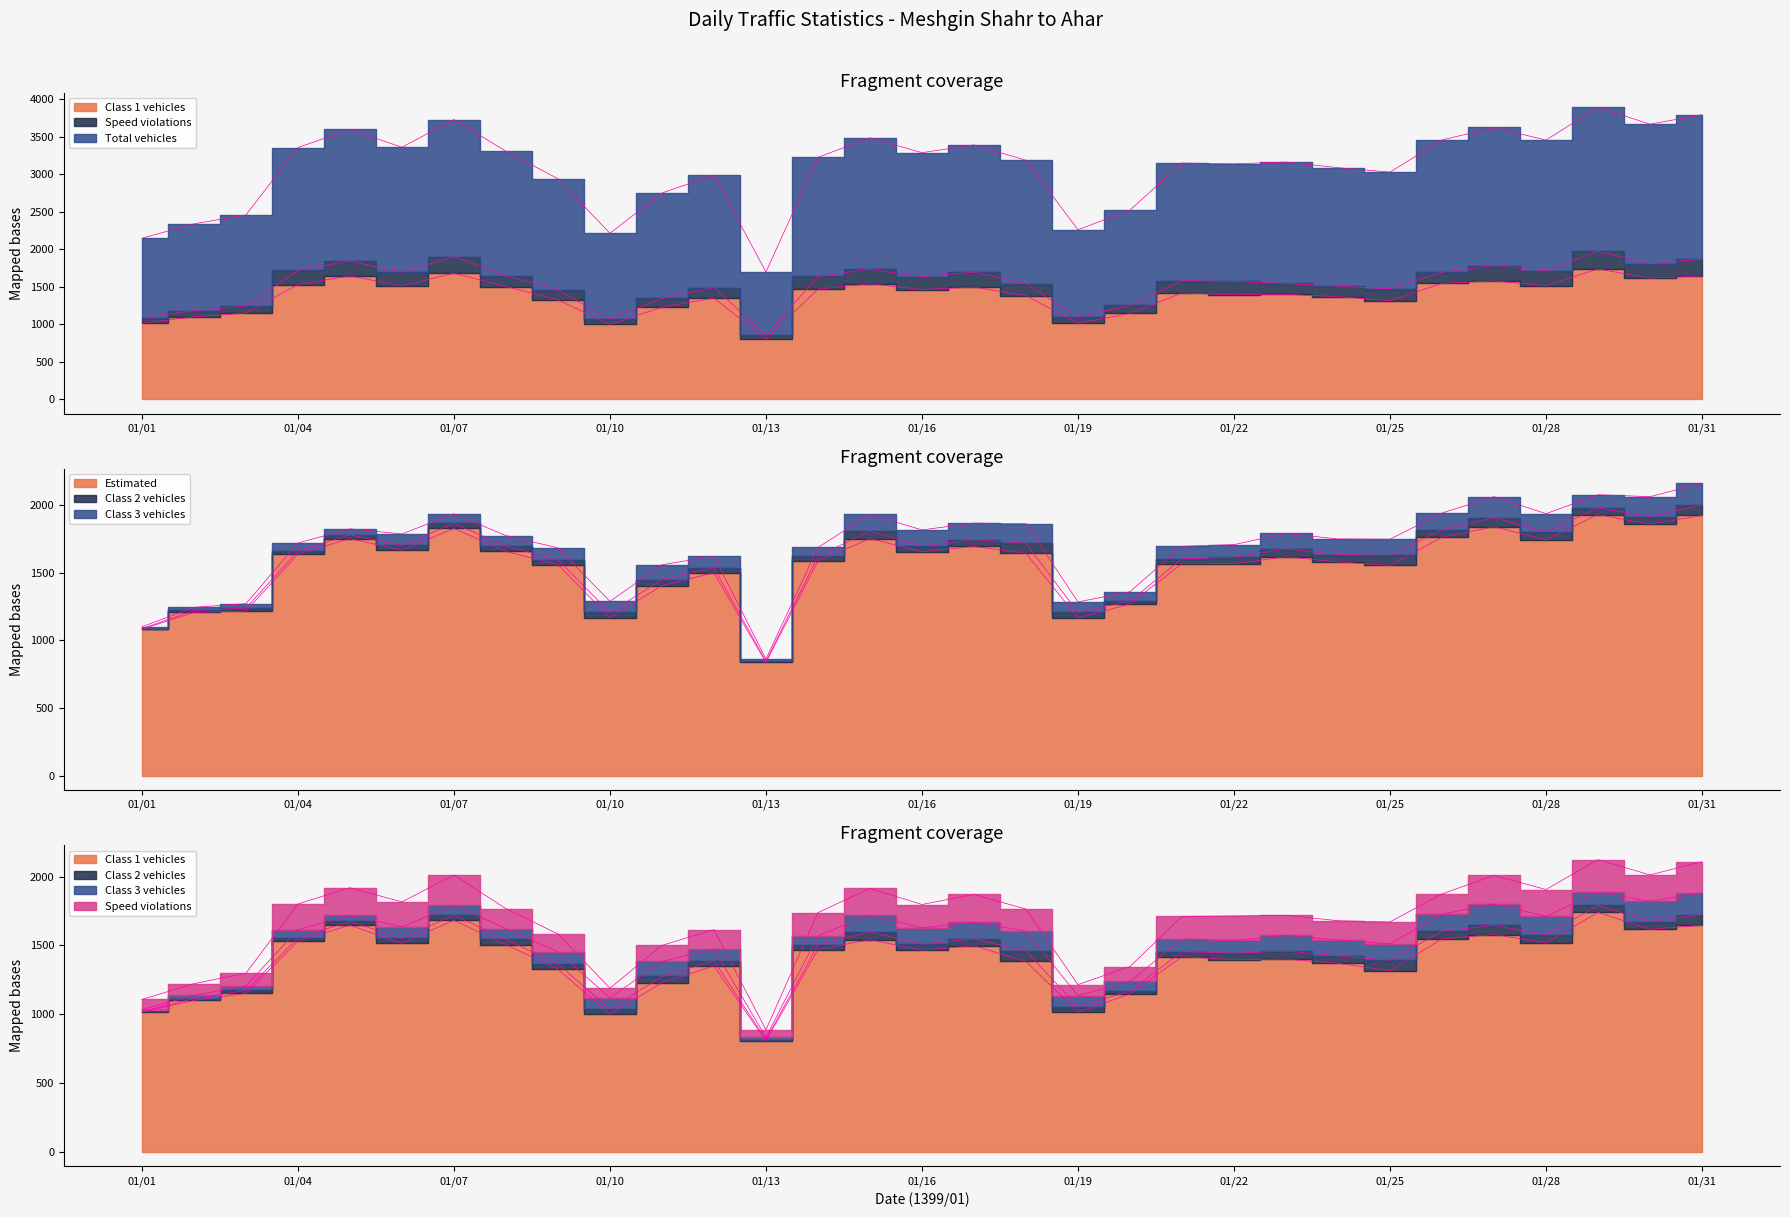

Which series has the largest total across all categories?

Estimated